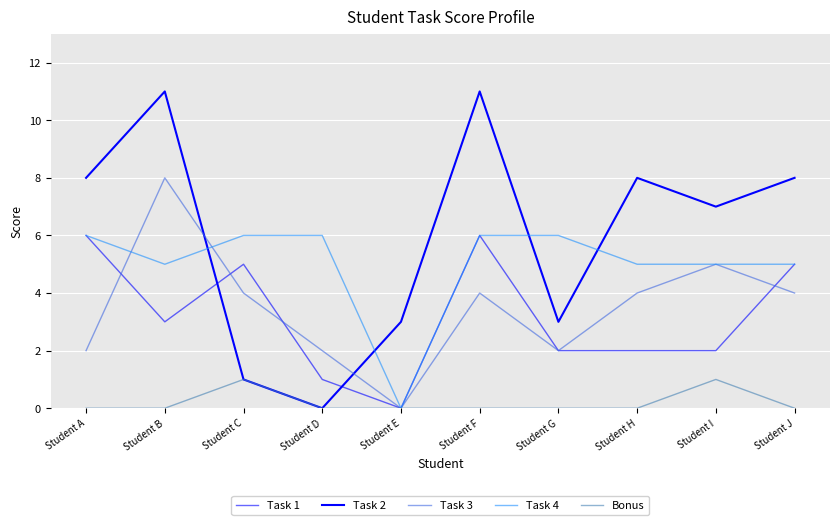

How many lines are shown in the chart?

5